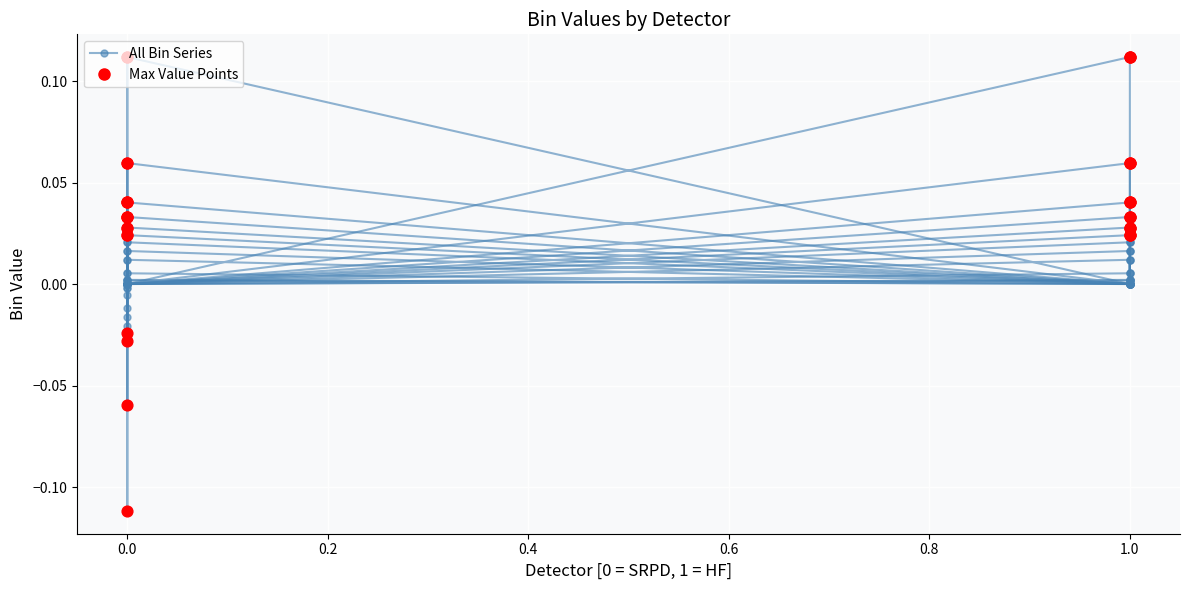

Which series has the largest total across all categories?

Bin 5